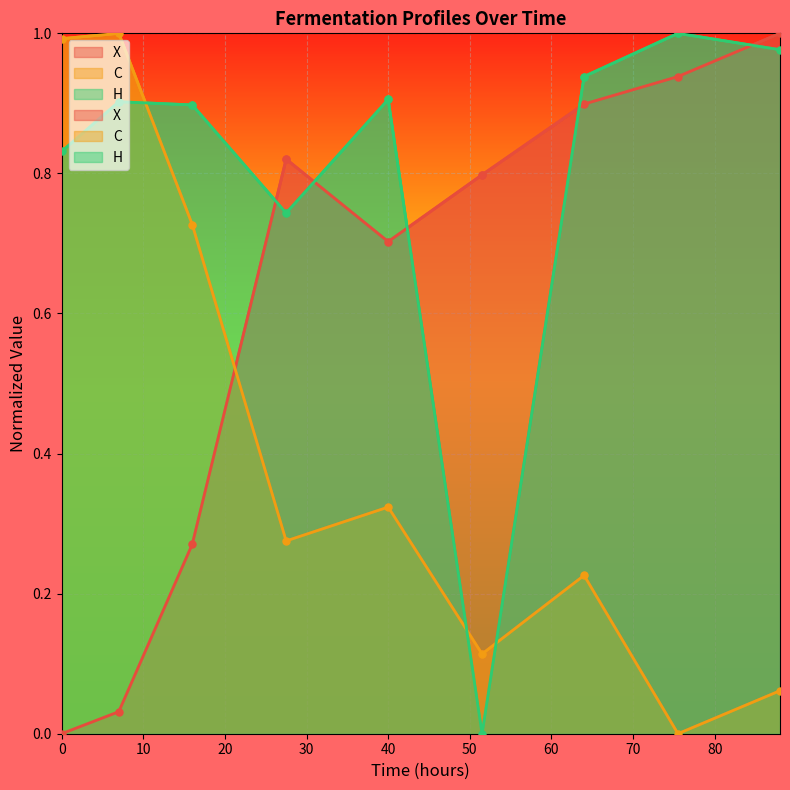

At 27.5, list the series in order from smallest to largest.

C, H, X